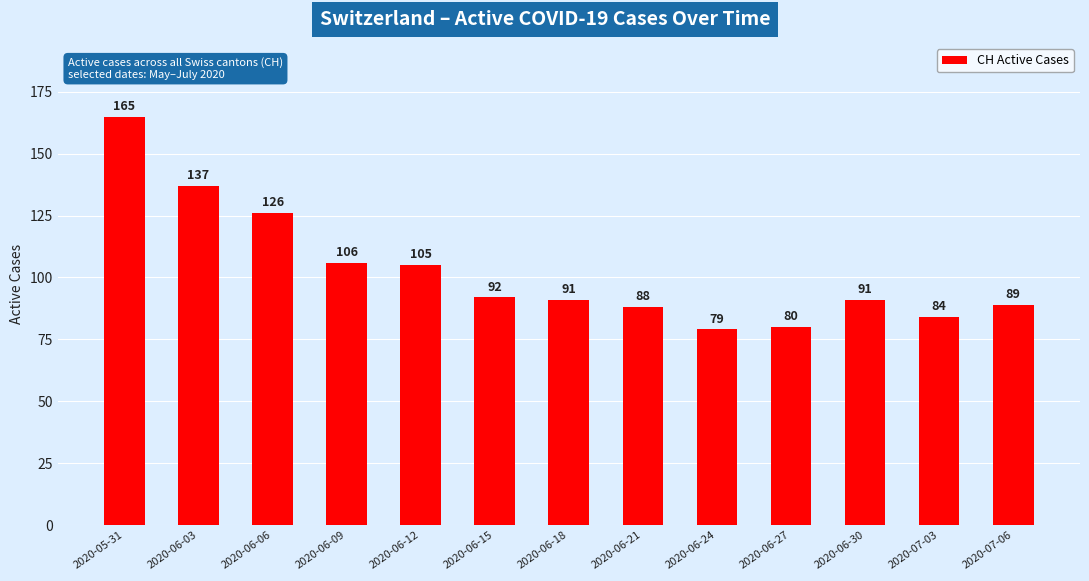

How many bars are there in total?

13